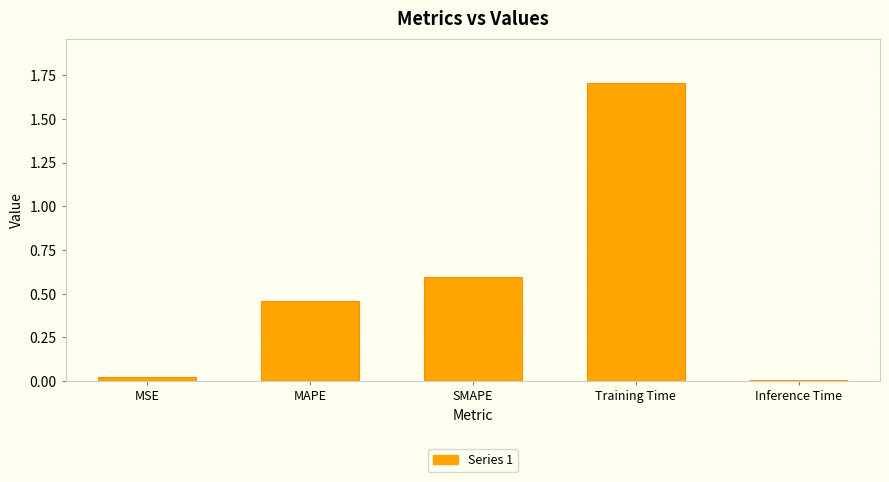

What position from the left is Training Time?

4